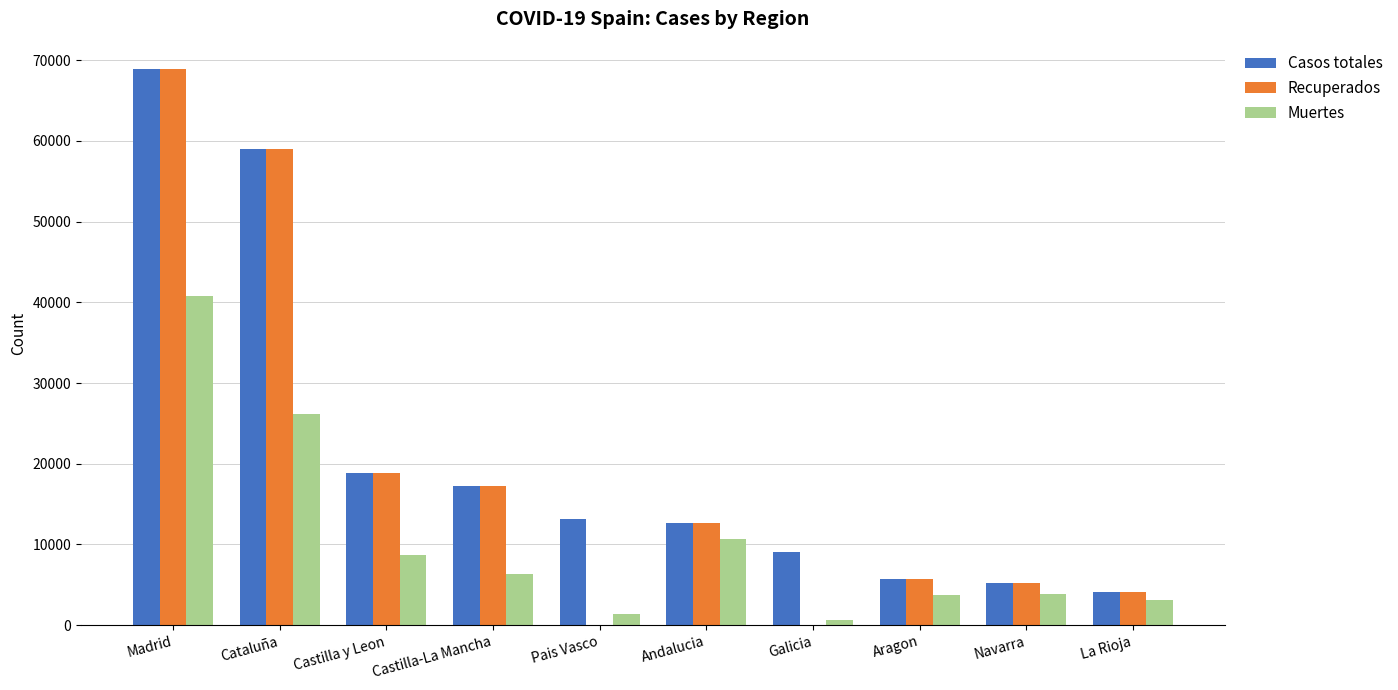

What is the average value of the Recuperados series?

19175